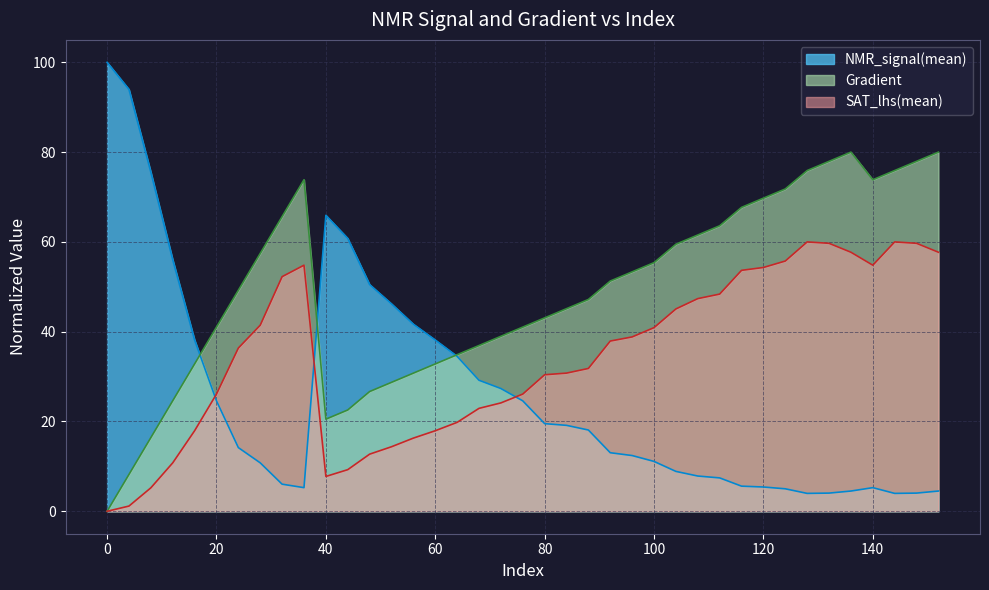

Where is the first local maximum for Gradient?

36